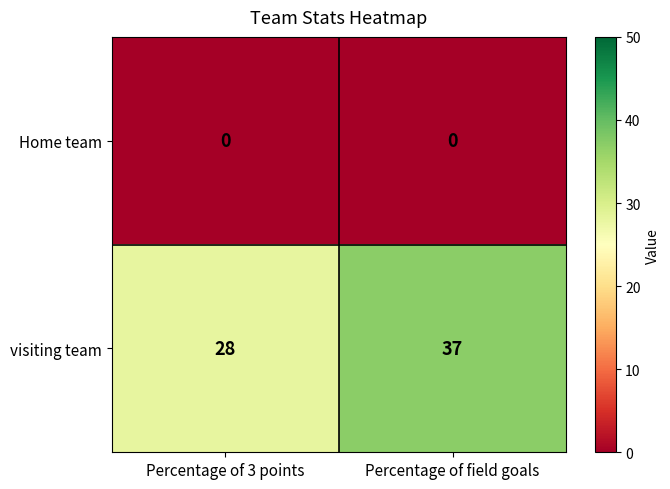

At which category is the sum across all series the highest?

Percentage of field goals